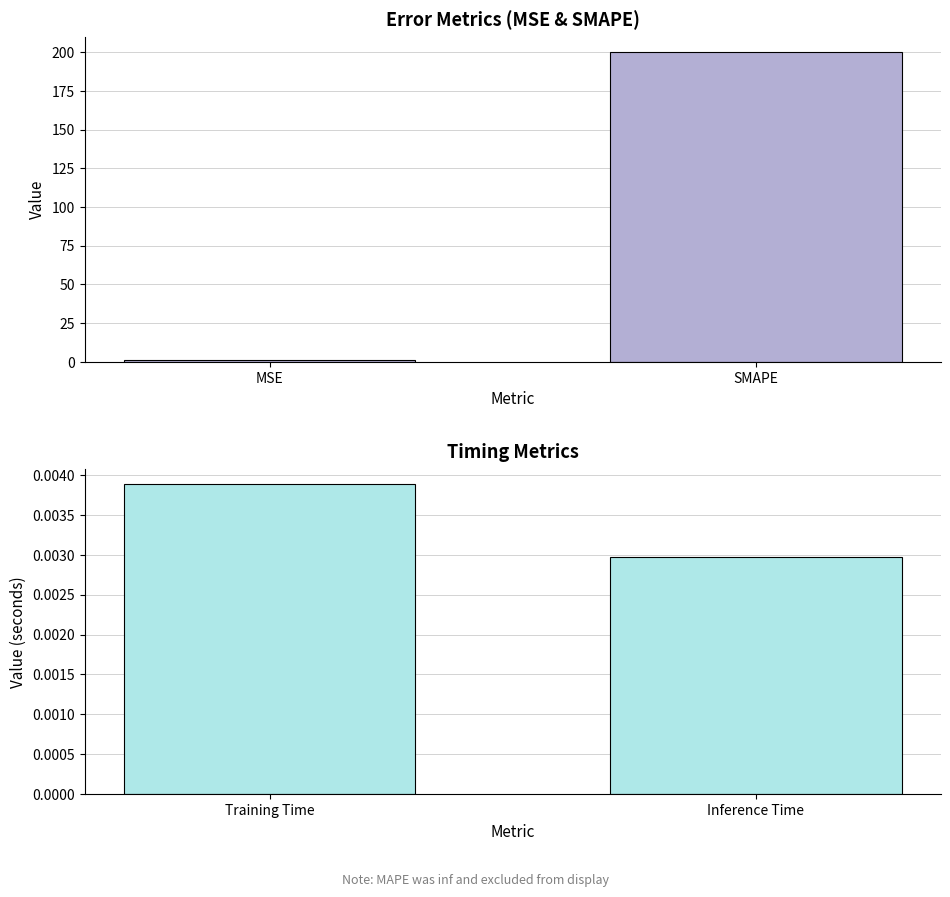

What position from the left is Training Time?

1